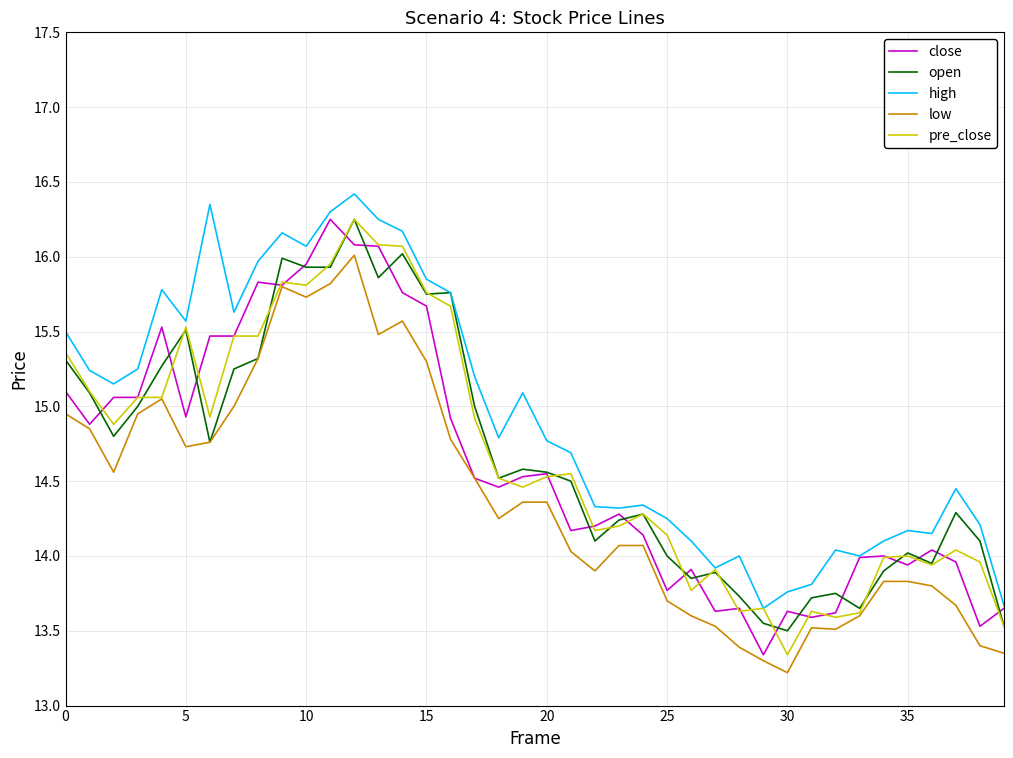

Which series has the largest total across all categories?

high